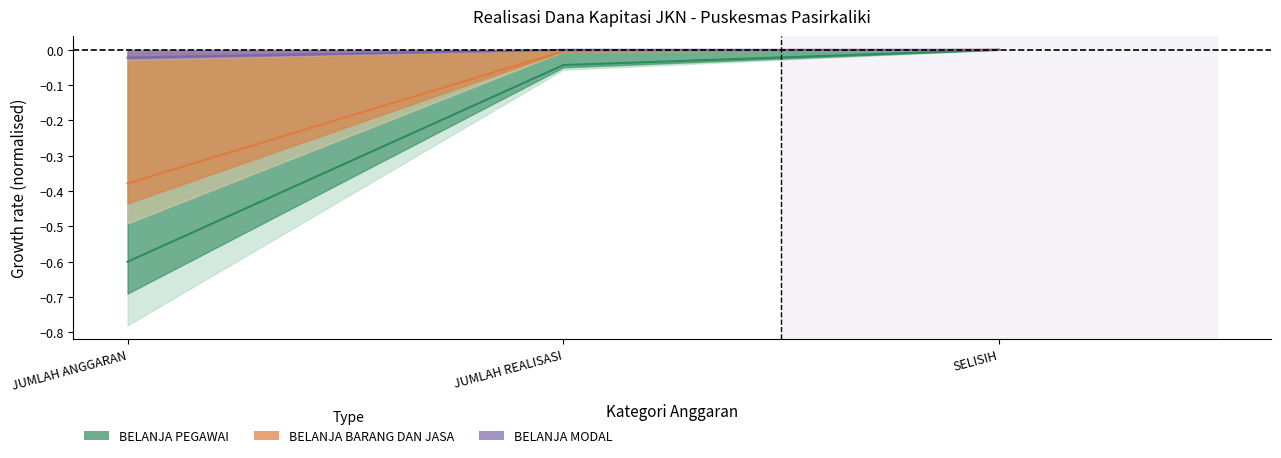

What is the label of the 2nd point from the right?

JUMLAH REALISASI